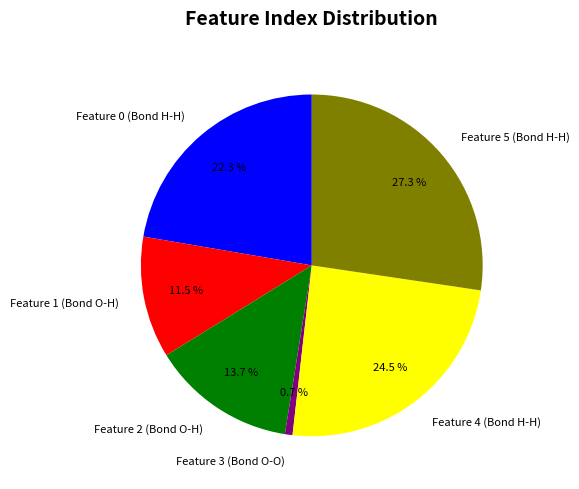

To the nearest percent, what is the difference between the largest and smallest slice percentages?

27%